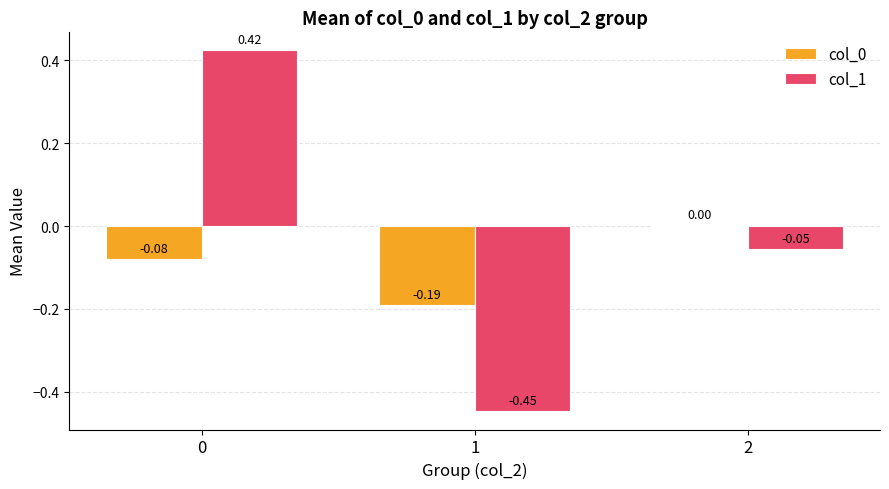

How many categories are shown in the chart?

3